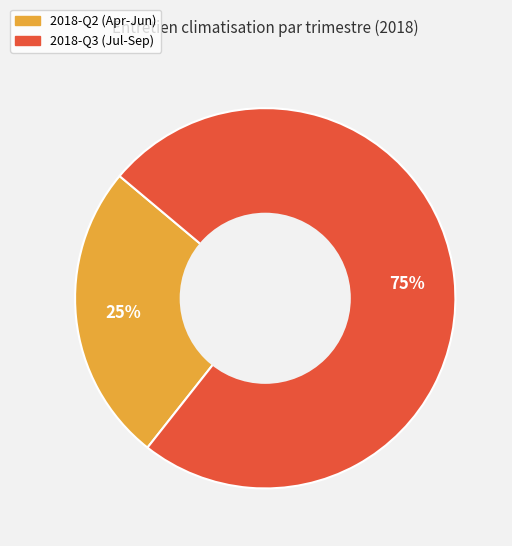

How many segments does this pie chart have?

2